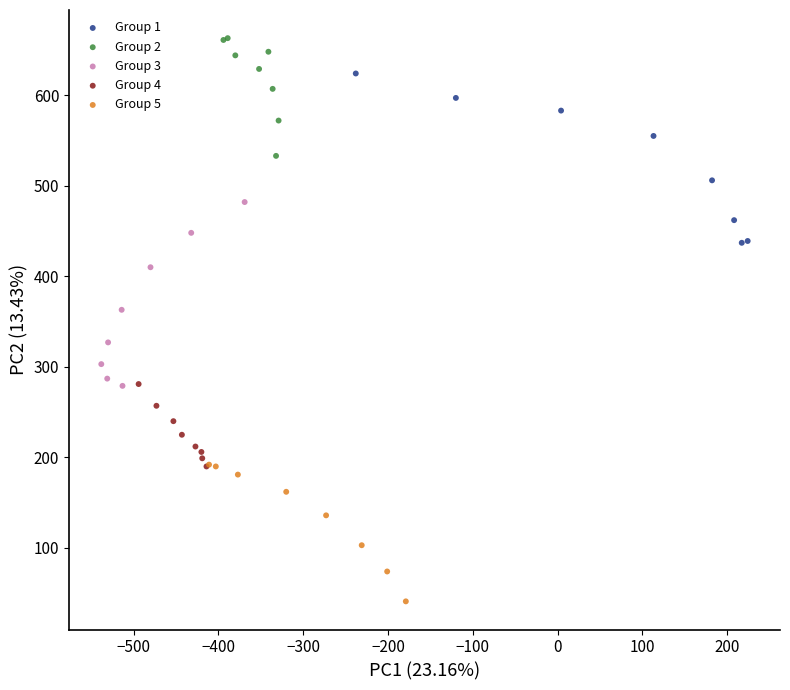

Which series reaches the minimum Y coordinate?

Group 5